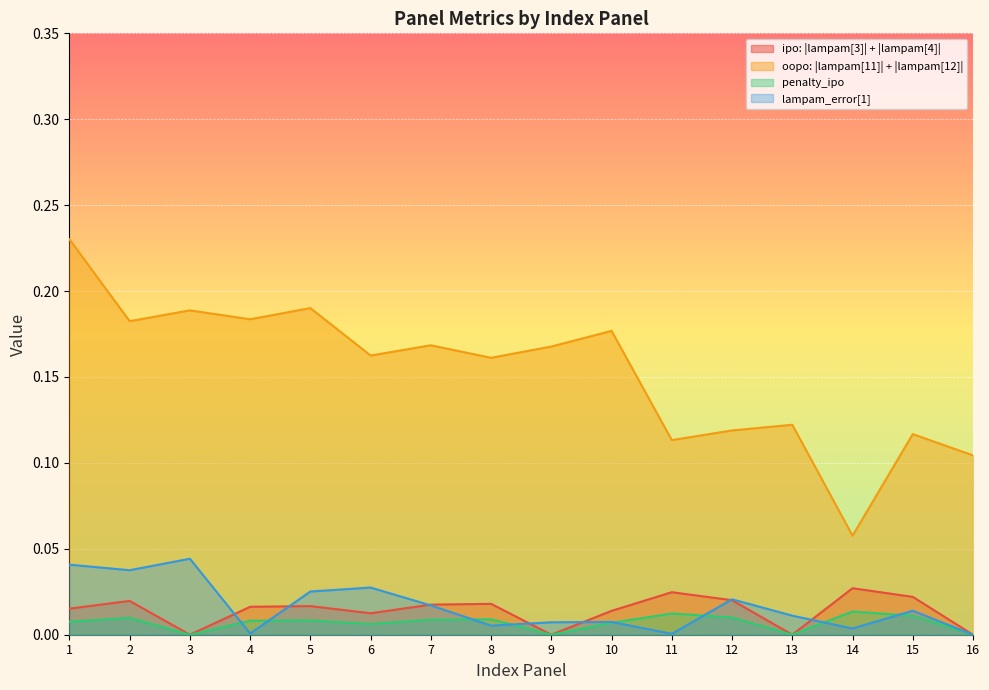

True or false: oopo: |lampam[11]| + |lampam[12]| and lampam_error[1] cross at least once.

False